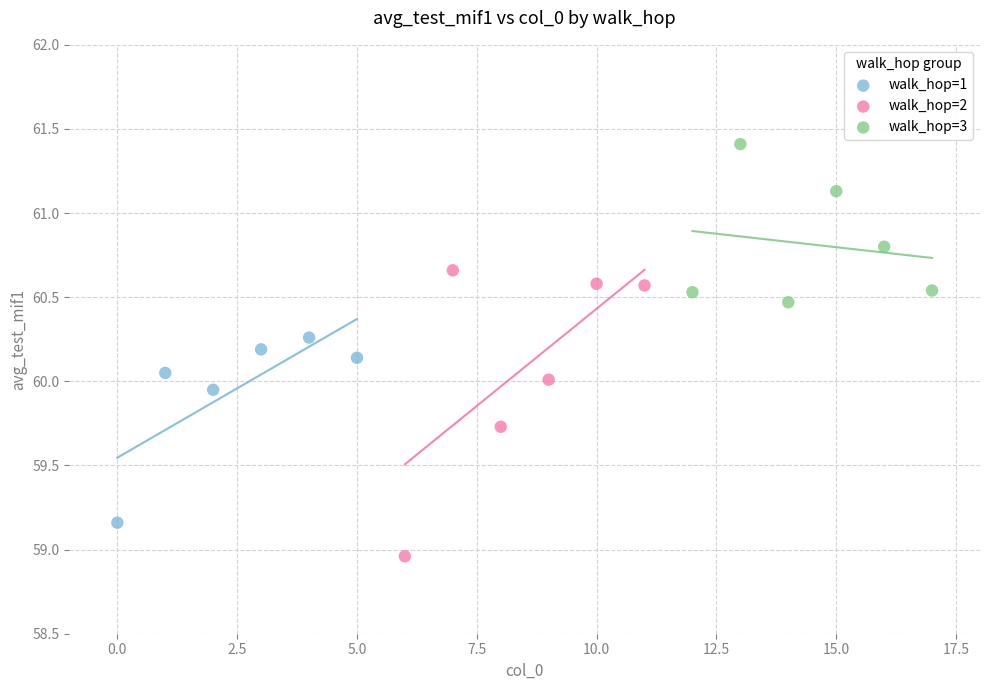

What are all the series names shown in the legend?

walk_hop=1, walk_hop=2, walk_hop=3